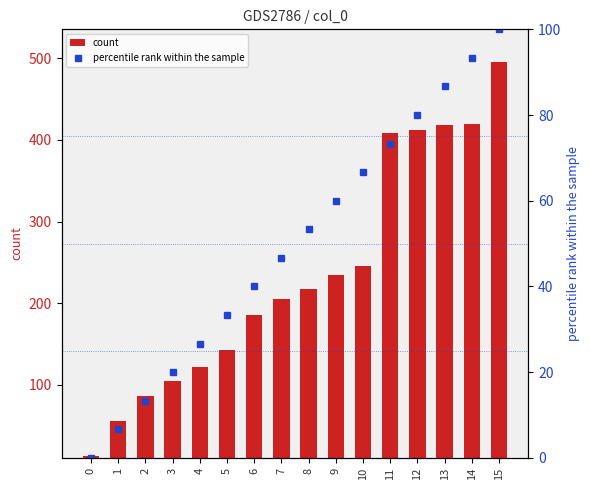

At which label does count reach its peak?

15